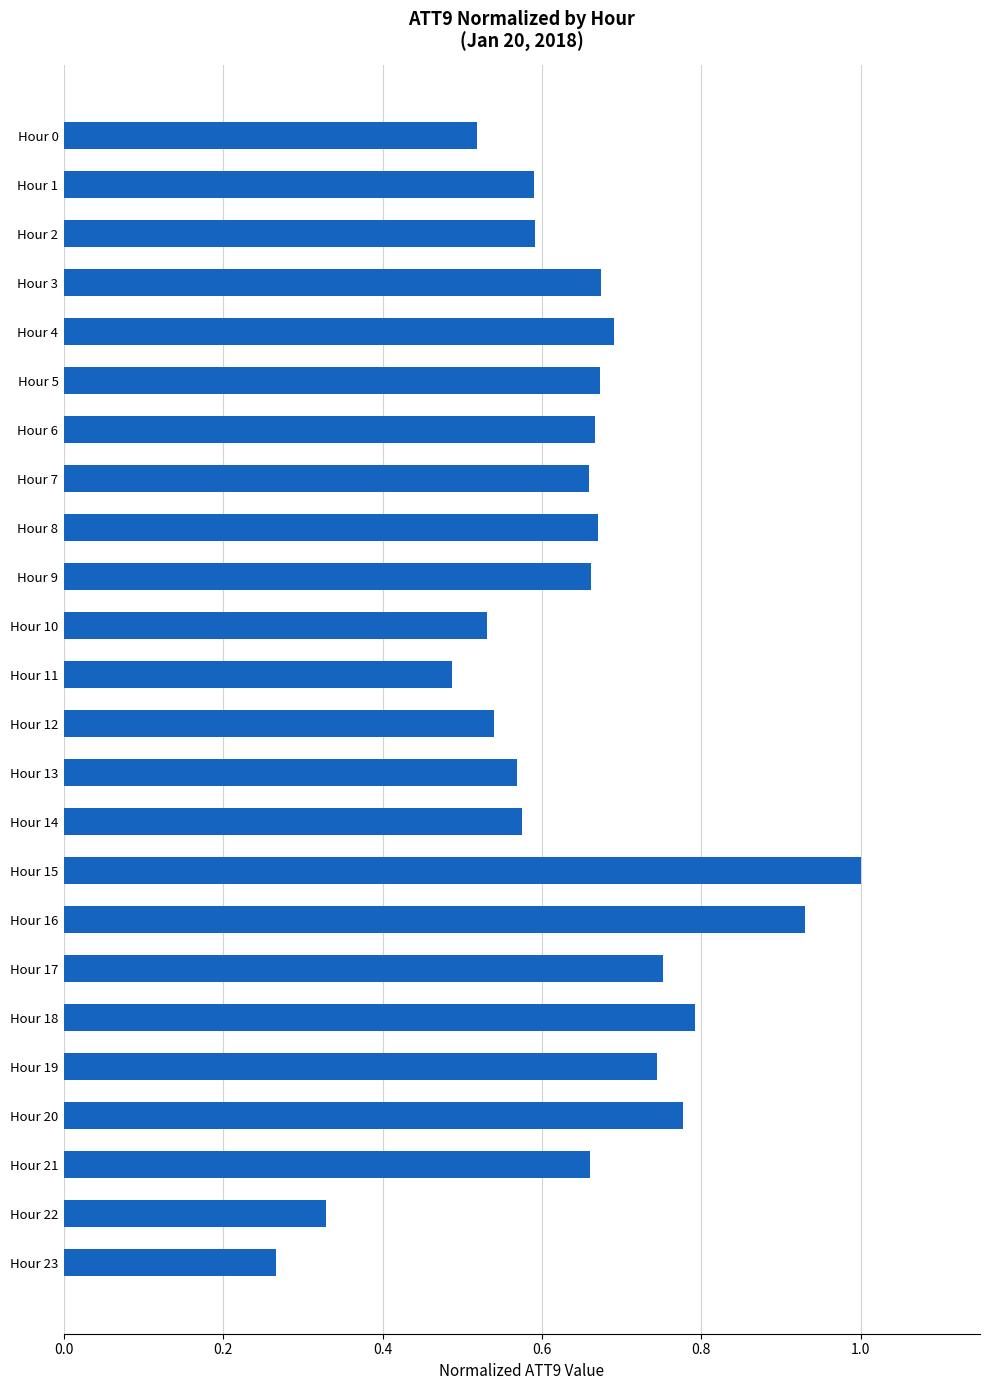

Where is the data nearest to the value 0?

Hour 23